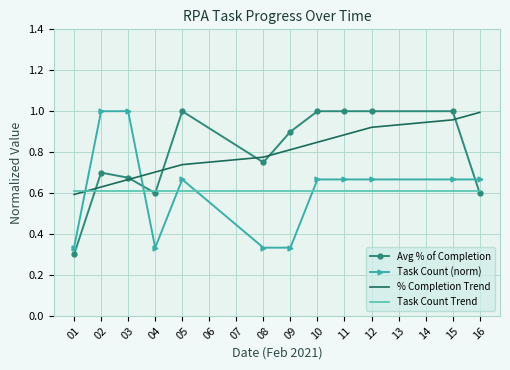

How many times do Task Count Trend and Task Count (norm) cross each other?

5